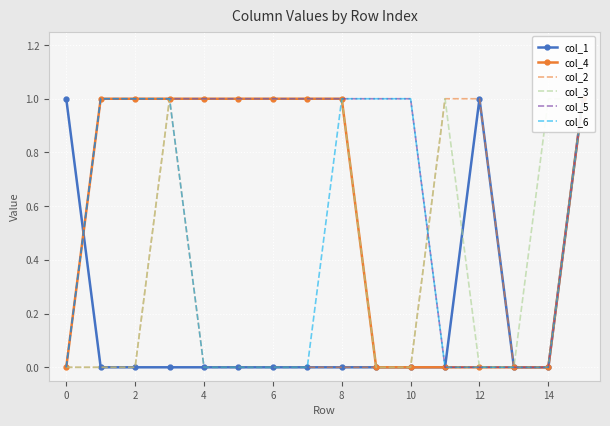

How many times do col_5 and col_3 cross each other?

1